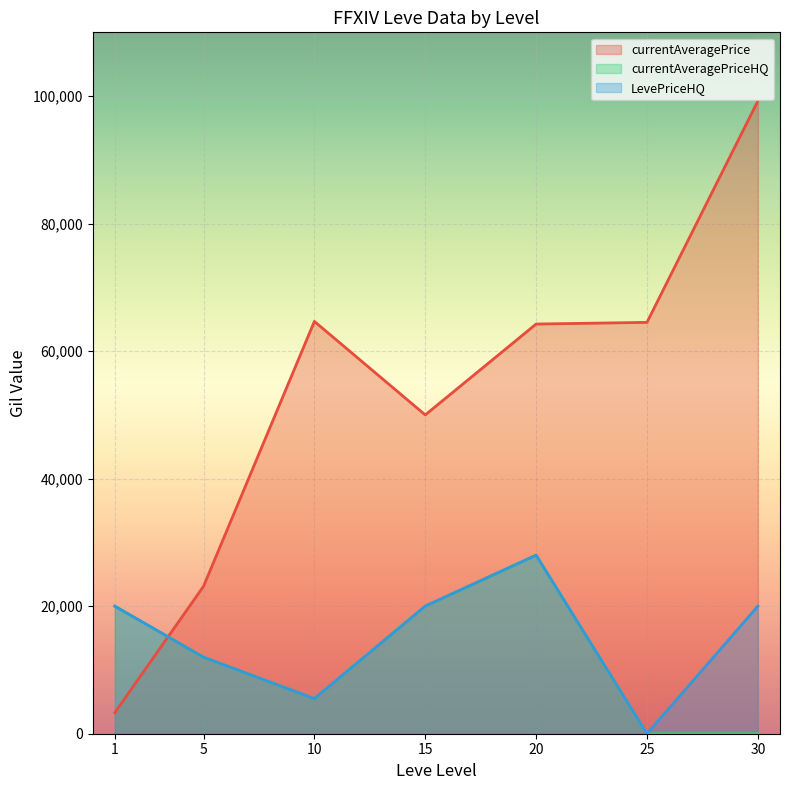

After their last crossing, which series has the higher values: currentAveragePrice or LevePriceHQ?

currentAveragePrice